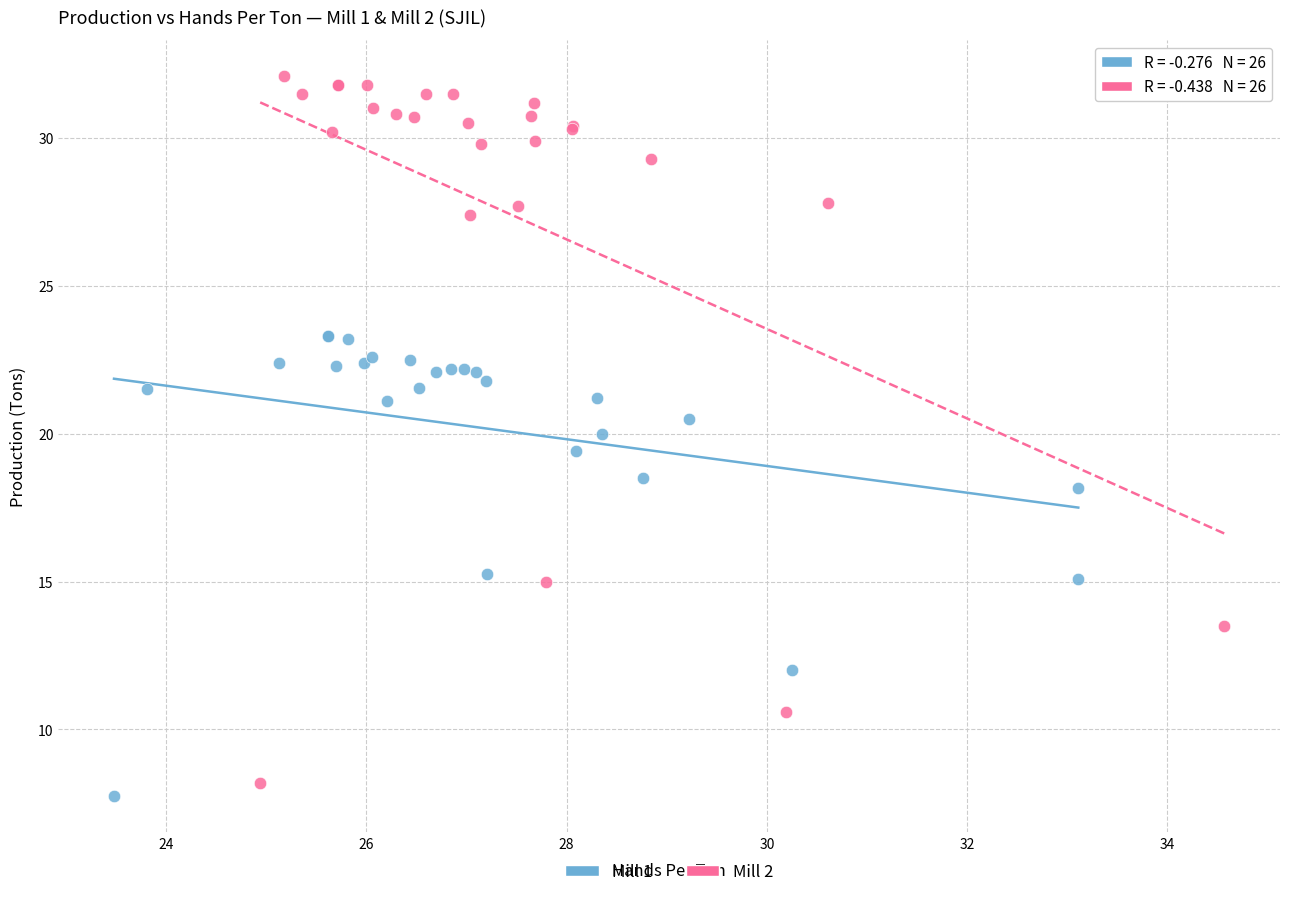

What are all the series names shown in the legend?

Mill 1, Mill 2